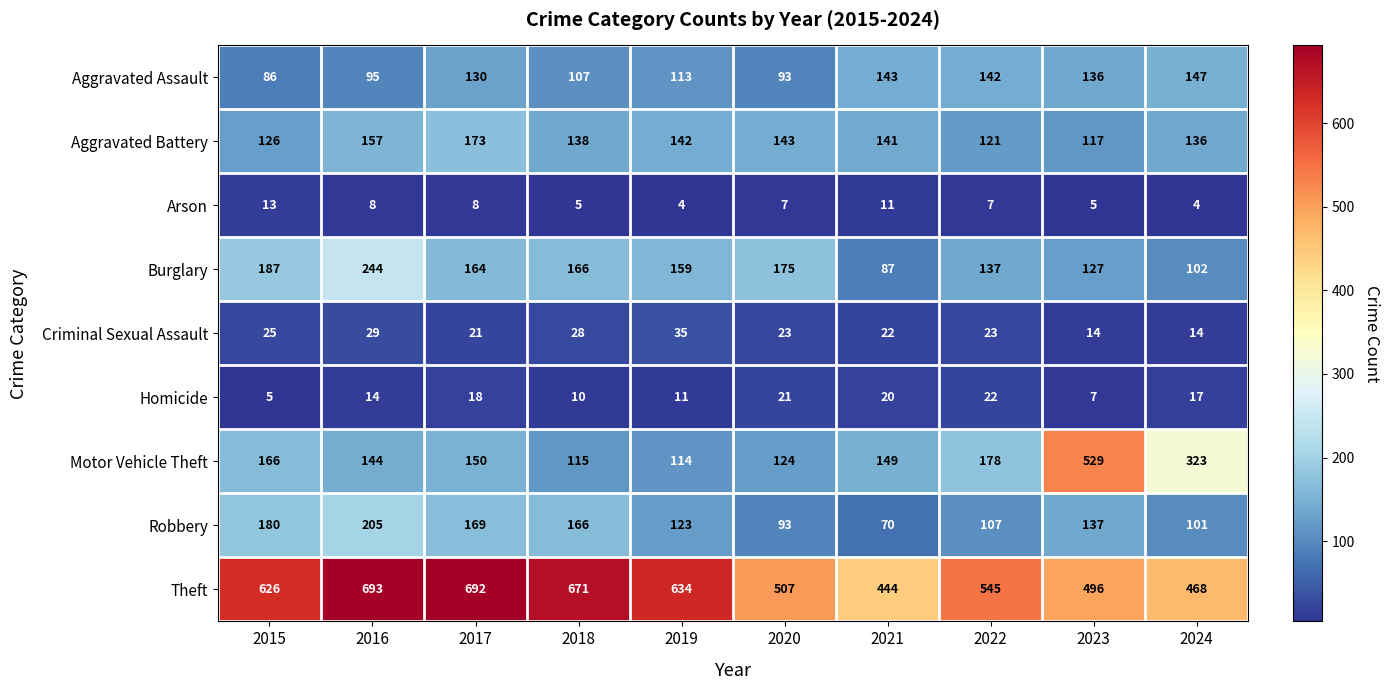

What is the maximum value for Robbery?

205